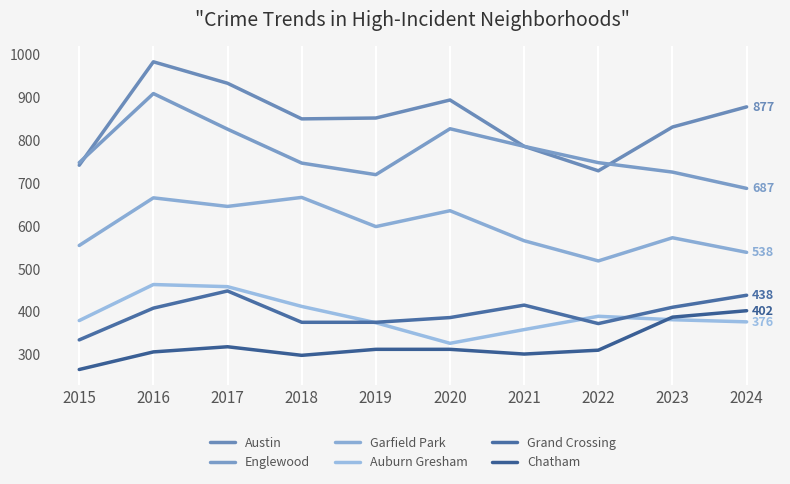

In Auburn Gresham, how many points are higher than both neighbors (excluding endpoints)?

2